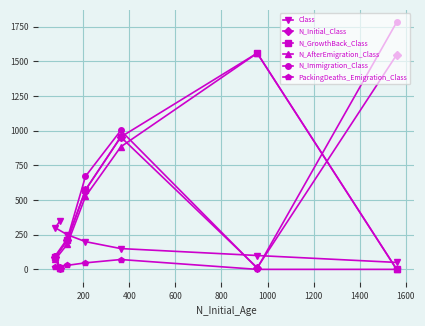

Which series has the largest range (max minus min)?

N_Immigration_Class